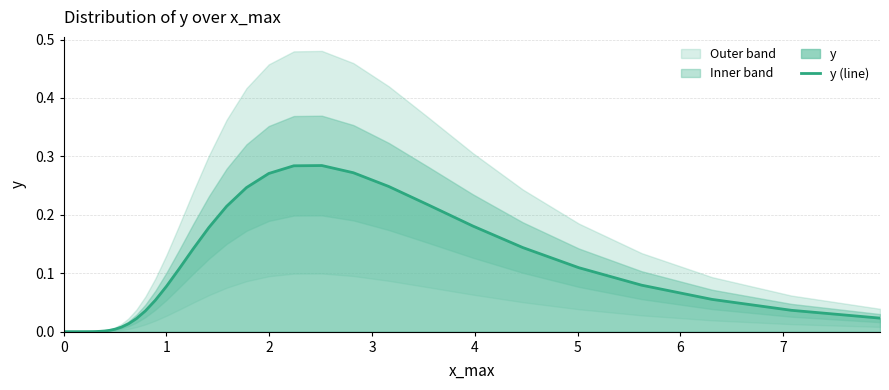

Reading left to right, list all the values displayed in this chart.

0.0	0.0	0.0	0.0	0.0	0.0	0.0	0.0	0.0	0.0	0.0	0.0	0.0	0.0	0.0	0.0	0.0	0.0	0.0	0.0	0.1	0.1	0.1	0.1	0.2	0.2	0.2	0.3	0.3	0.3	0.3	0.2	0.2	0.2	0.1	0.1	0.1	0.1	0.0	0.0